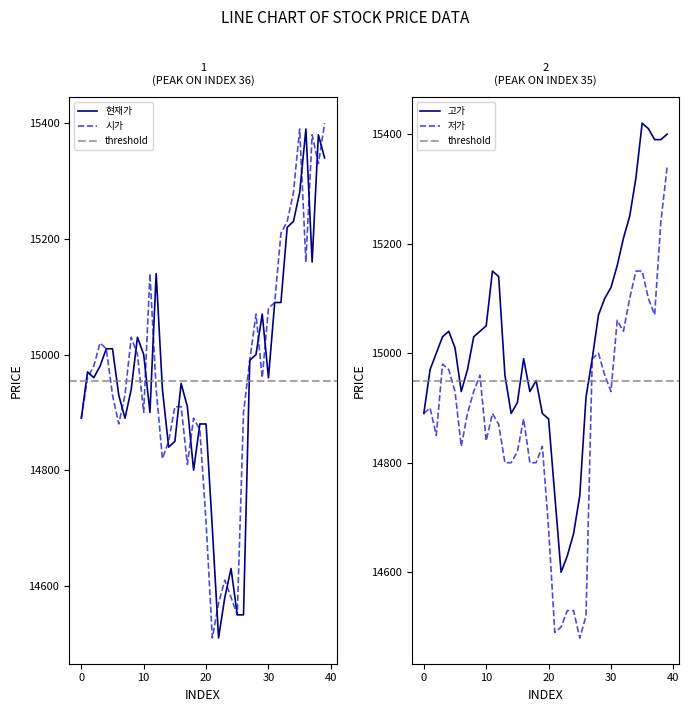

Reading left to right, extract all data points from this chart.

현재가: 14890	14970	14960	14980	15010	15010	14930	14890	14940	15030	15000	14900	15140	14940	14840	14850	14950	14910	14800	14880	14880	14700	14510	14580	14630	14550	14550	14990	15000	15070	14960	15090	15090	15220	15230	15280	15390	15160	15380	15340
시가: 14890	14960	14980	15020	15010	14930	14880	14930	15030	15000	14900	15140	14940	14820	14850	14910	14910	14810	14890	14870	14710	14510	14570	14610	14580	14550	14900	14990	15070	14960	15080	15090	15210	15230	15280	15390	15160	15380	15330	15400
고가: 14890	14970	15000	15030	15040	15010	14930	14970	15030	15040	15050	15150	15140	14960	14890	14910	14990	14930	14950	14890	14880	14740	14600	14630	14670	14740	14920	14990	15070	15100	15120	15160	15210	15250	15320	15420	15410	15390	15390	15400
저가: 14890	14900	14850	14980	14970	14930	14830	14890	14930	14960	14840	14890	14870	14800	14800	14820	14880	14800	14800	14830	14680	14490	14500	14530	14530	14480	14520	14990	15000	14960	14930	15060	15040	15100	15150	15150	15100	15070	15240	15340